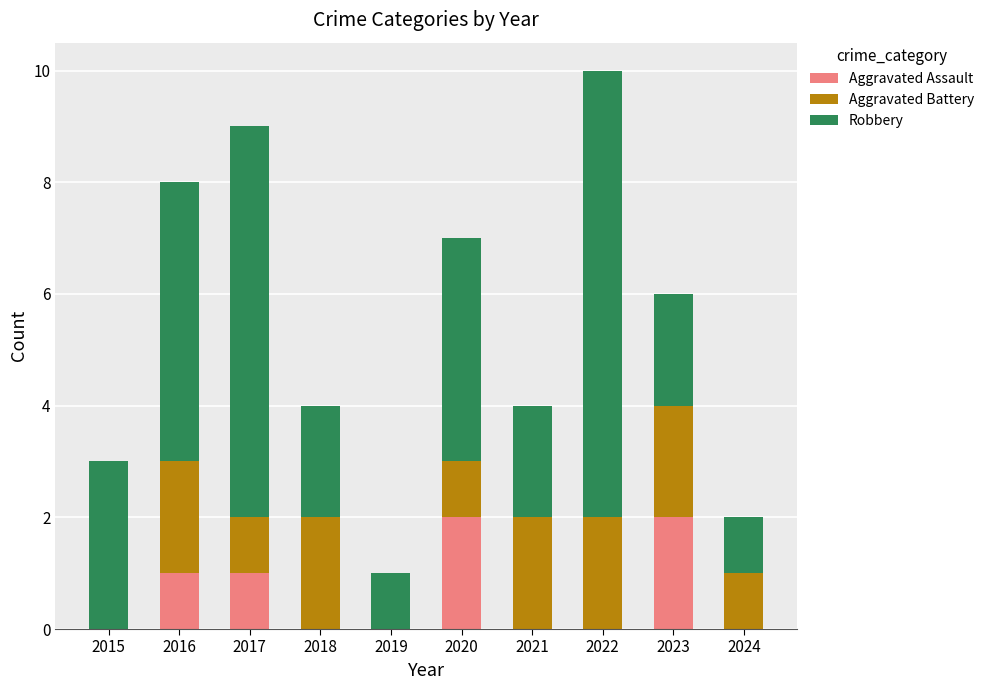

The value of Aggravated Assault at 2021 is 0. True or false?

True